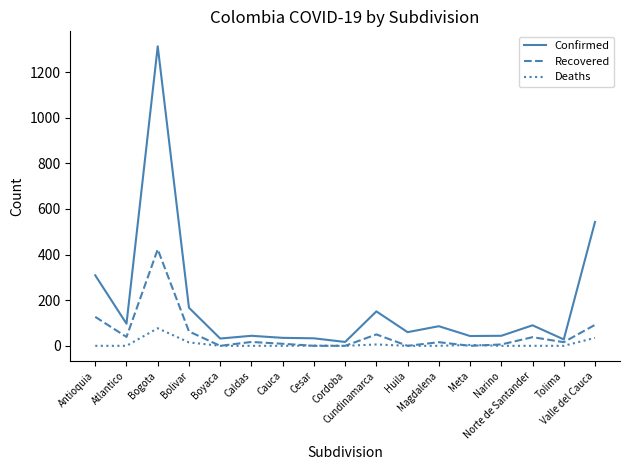

List the series in order of their overall mean, lowest first.

Deaths, Recovered, Confirmed